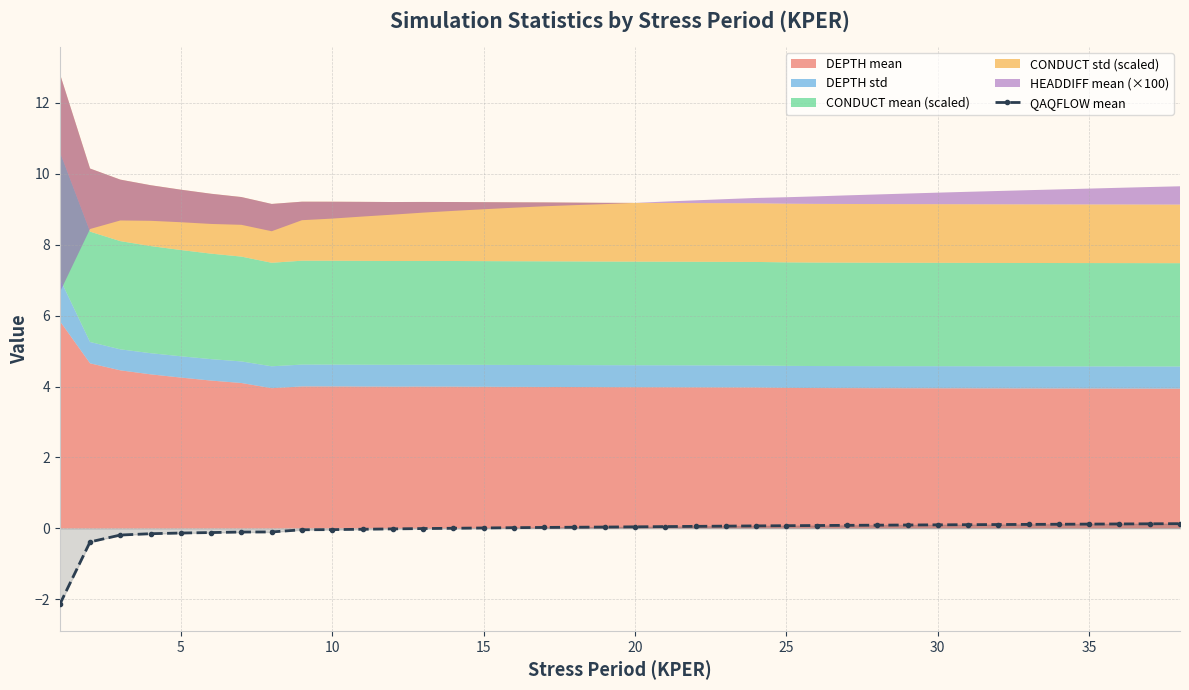

True or false: the data has more than 0 interior local peaks.

False